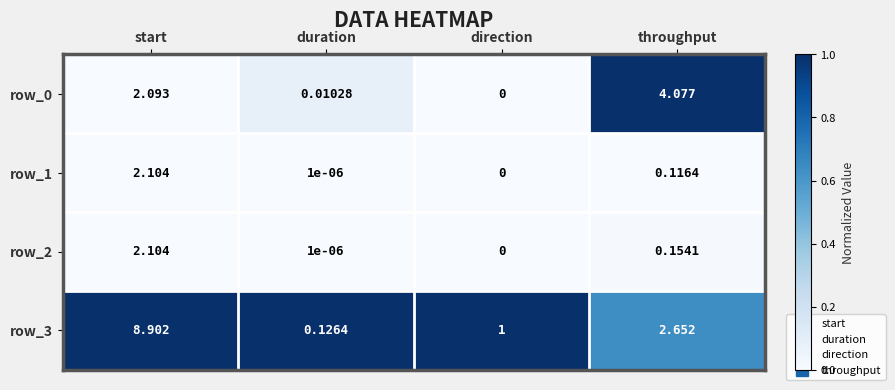

True or false: row_2 has a value of 0.0 at duration.

True